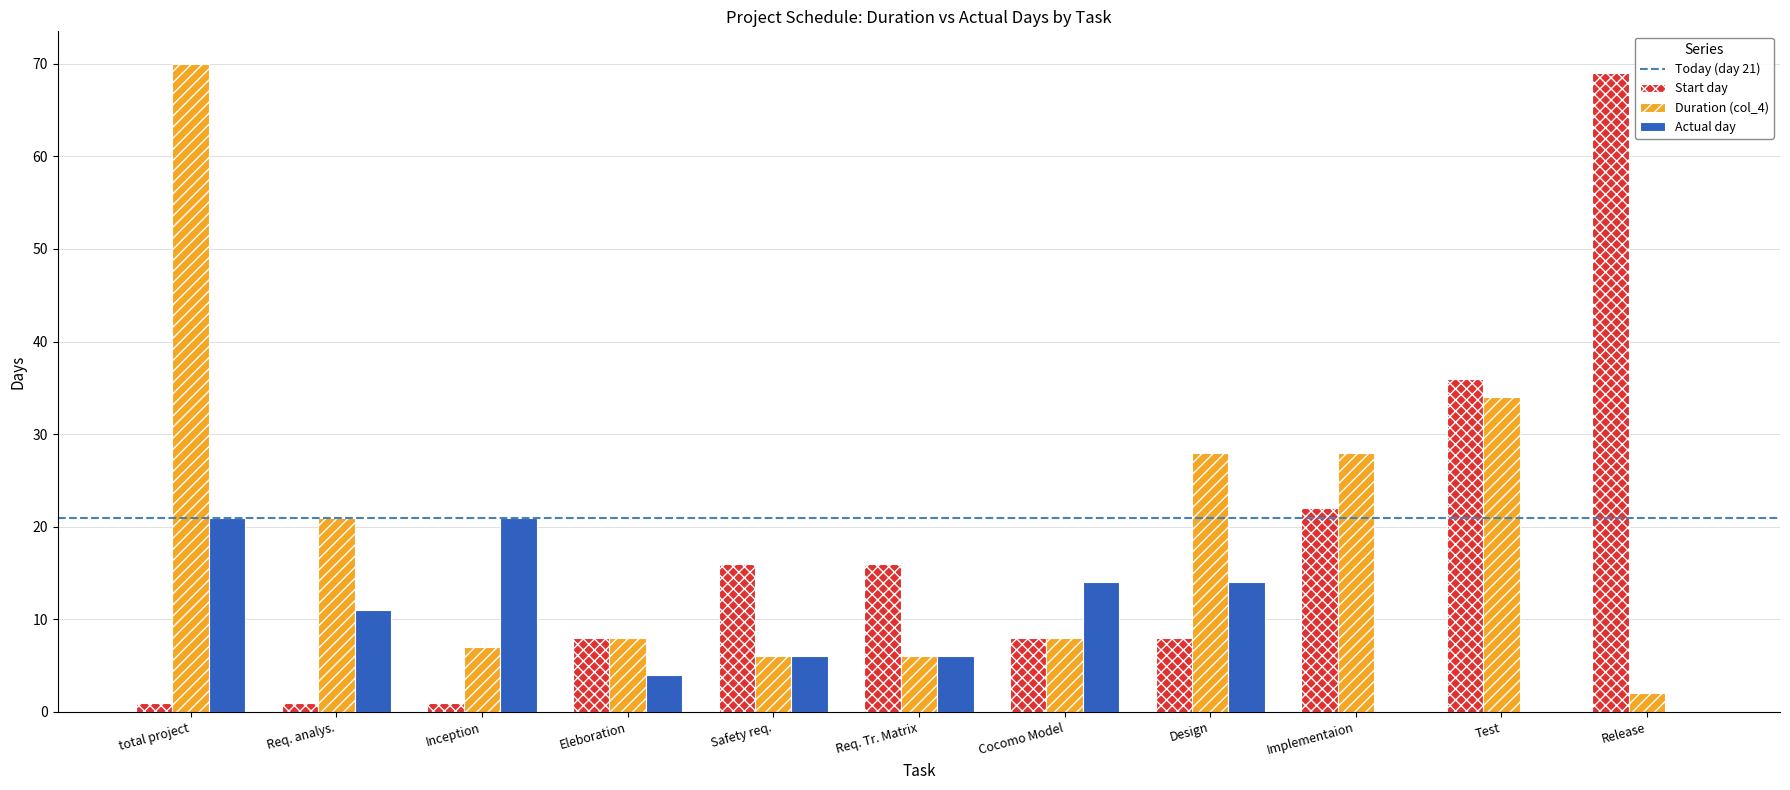

What is the average value of the Duration (col_4) series?

20